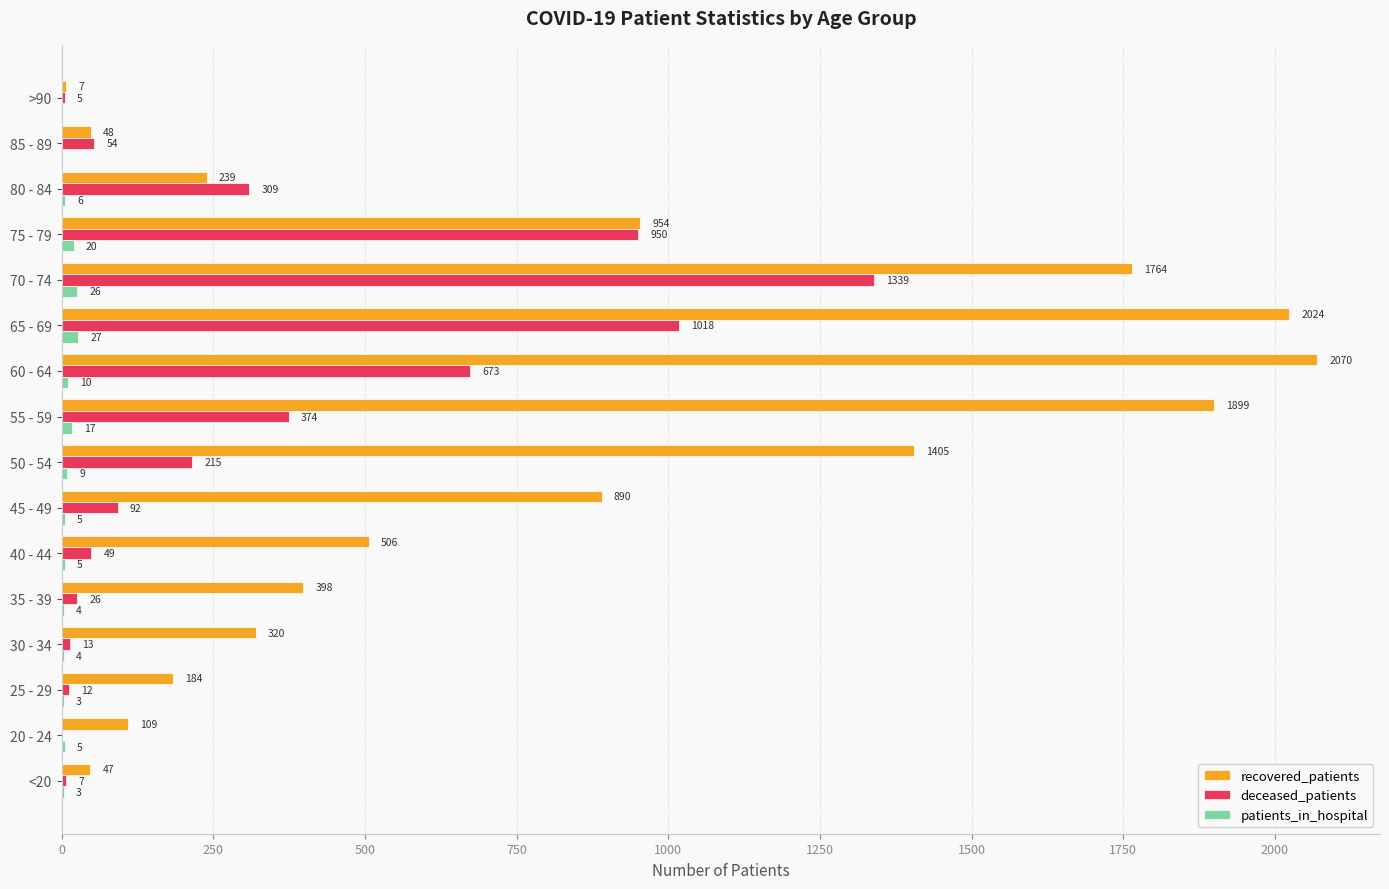

The patients_in_hospital series shows 5 at 45 - 49. True or false?

True